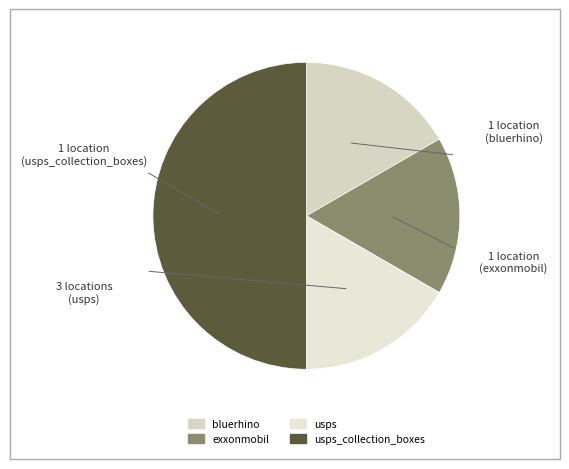

Count the number of slices in the pie.

4